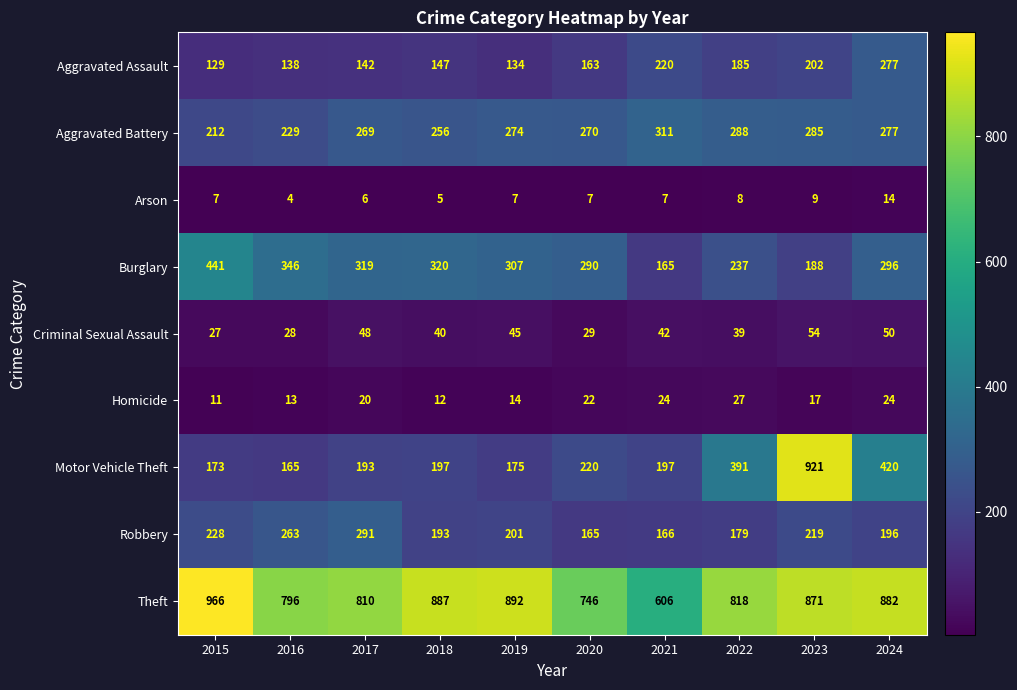

At which category is the sum across all series the highest?

2023